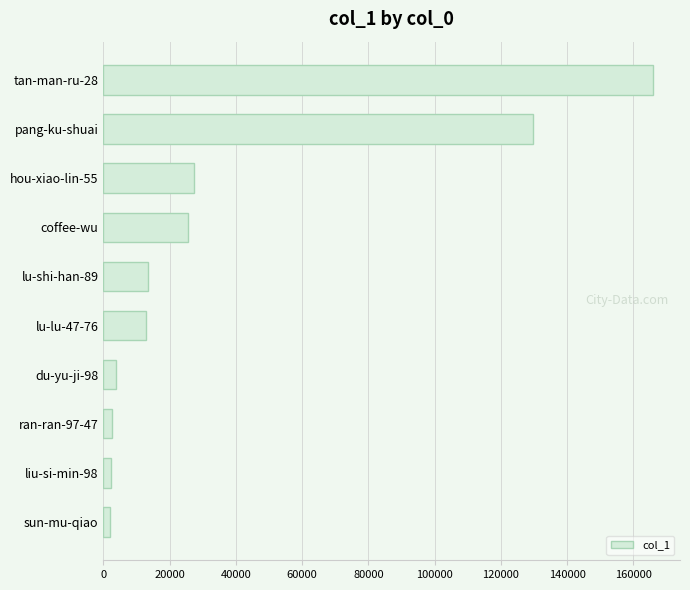

How many distinct data groups are displayed?

1